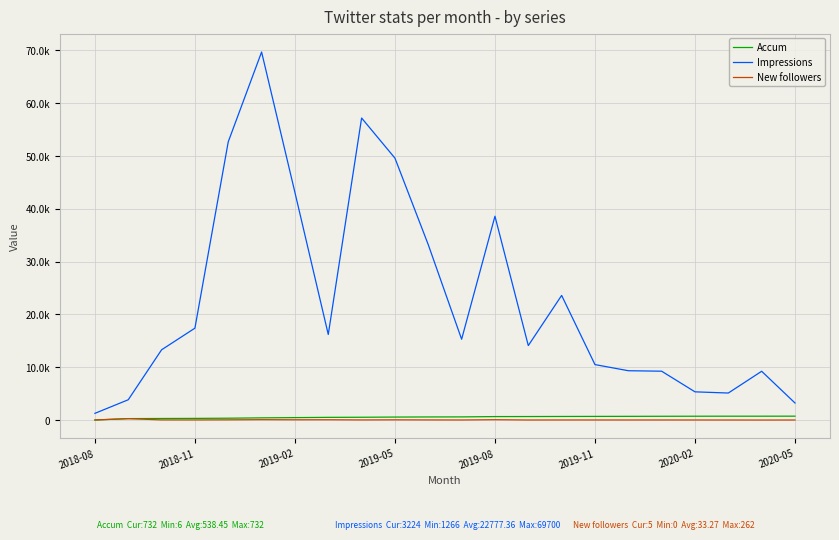

True or false: Accum and New followers intersect in this chart.

False